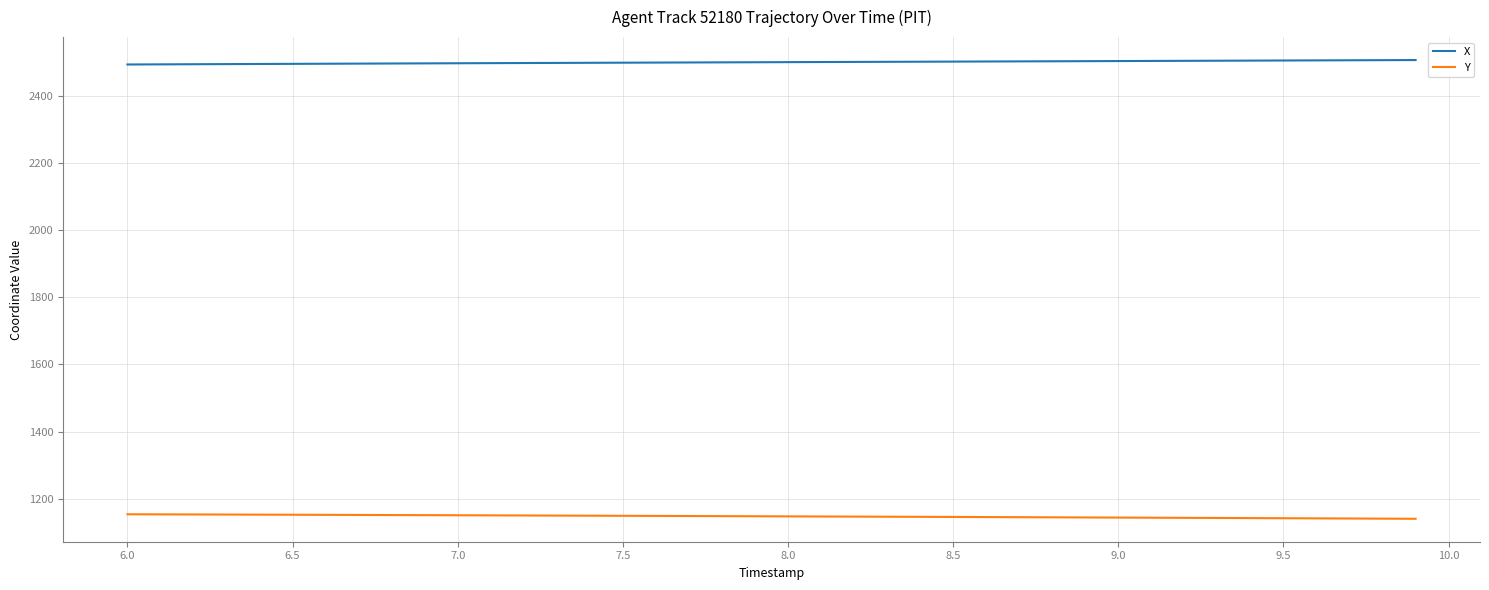

What is the highest value of the Y series?

1154.1